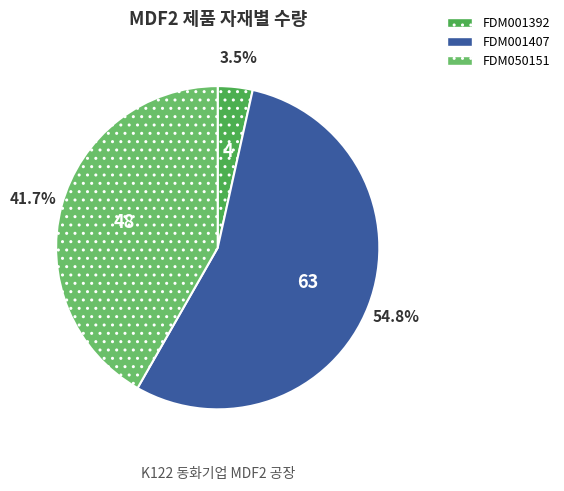

Between FDM001407 and FDM001392, which is larger?

FDM001407